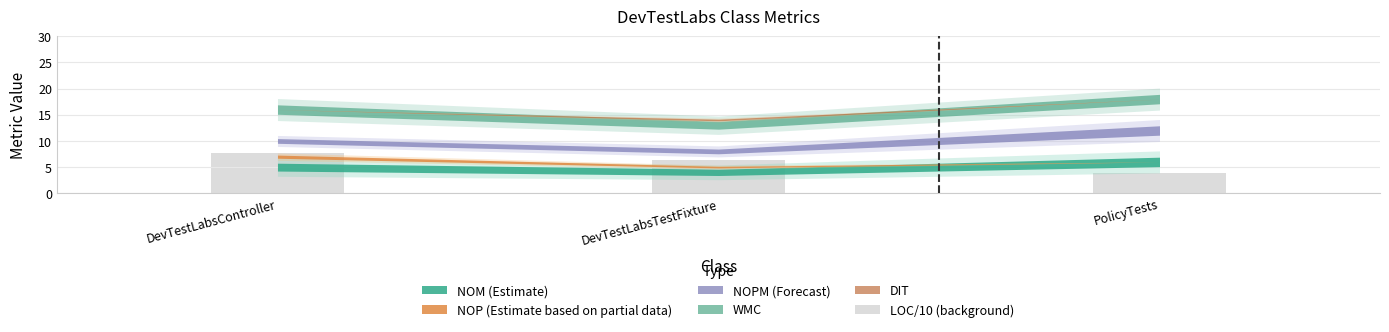

Which category has the highest value across all series?

DevTestLabsController